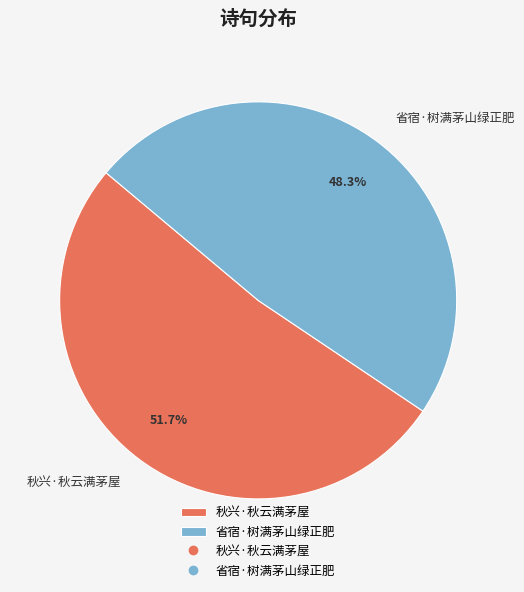

What percentage is the 秋兴·秋云满茅屋 slice, to the nearest percent?

52%